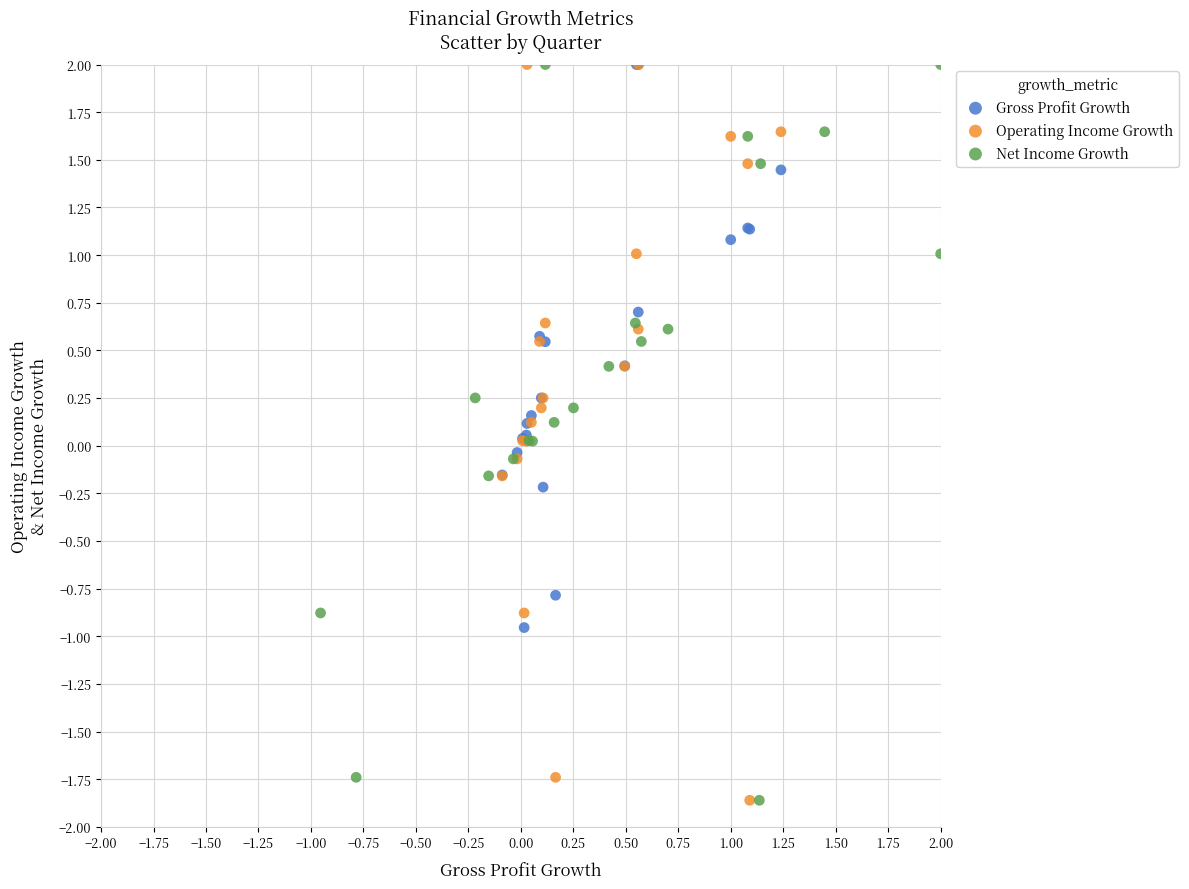

What are all the series names shown in the legend?

Gross Profit Growth, Operating Income Growth, Net Income Growth